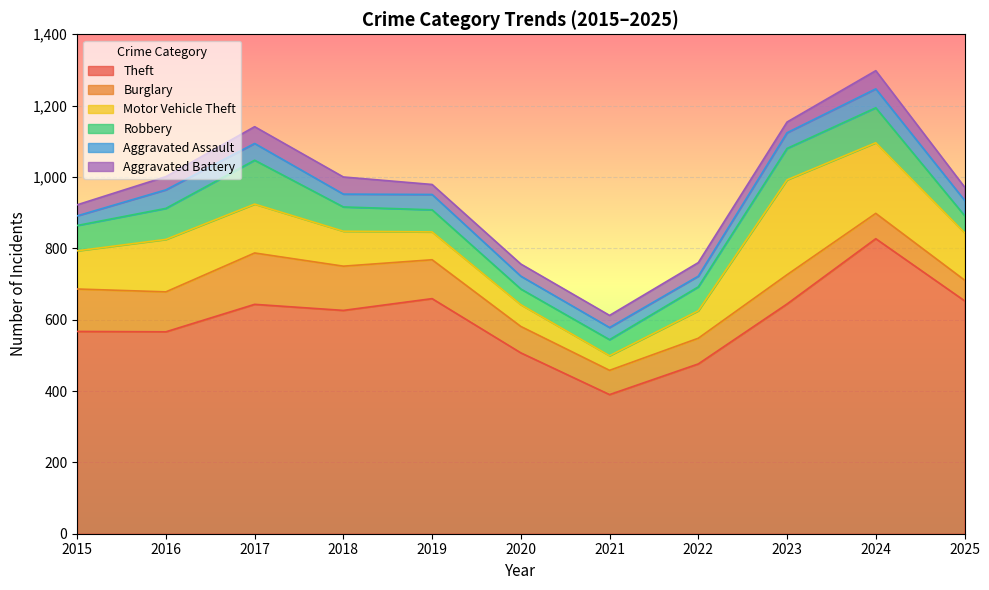

Reading right to left, transcribe all the data shown in this chart.

Theft: 653	827	644	476	390	507	659	626	643	566	567
Burglary: 58	71	82	72	68	74	109	124	144	112	119
Motor Vehicle Theft: 133	198	266	77	41	61	78	98	137	147	107
Robbery: 48	98	88	67	45	44	62	68	123	87	71
Aggravated Assault: 43	53	44	30	34	36	43	36	47	52	27
Aggravated Battery: 37	51	30	38	34	34	28	48	47	37	31